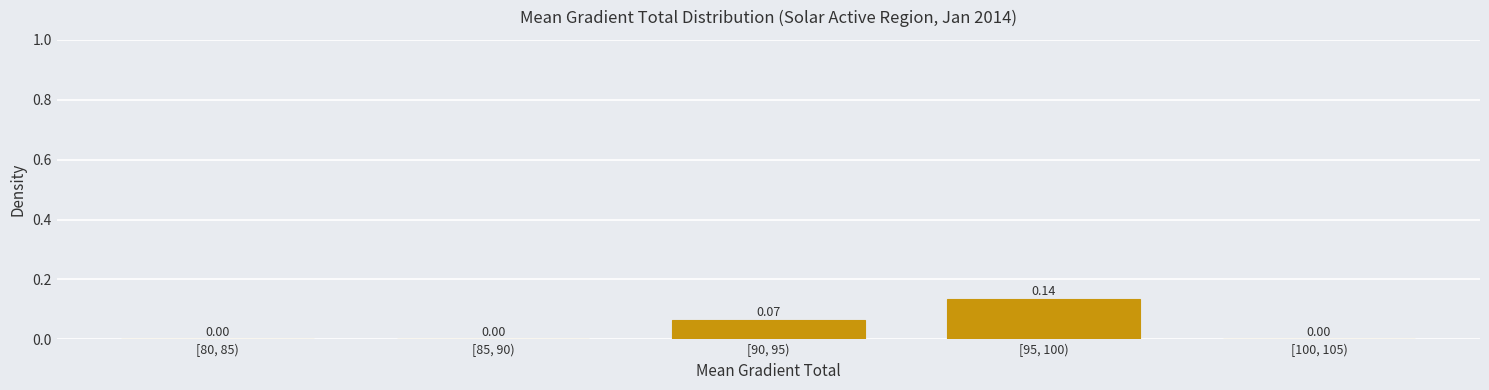

What is the change in value from [80, 85) to [95, 100)?

+0.1